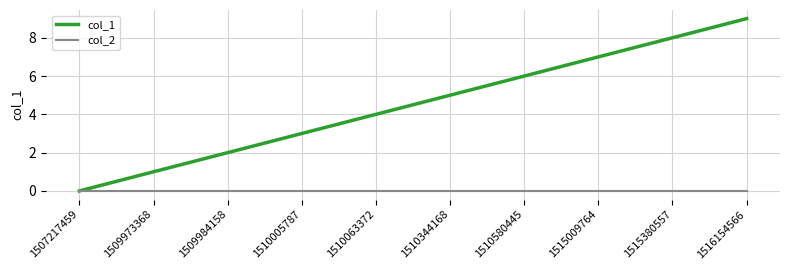

What is the spread (max minus min) of values at 1510580445?

6